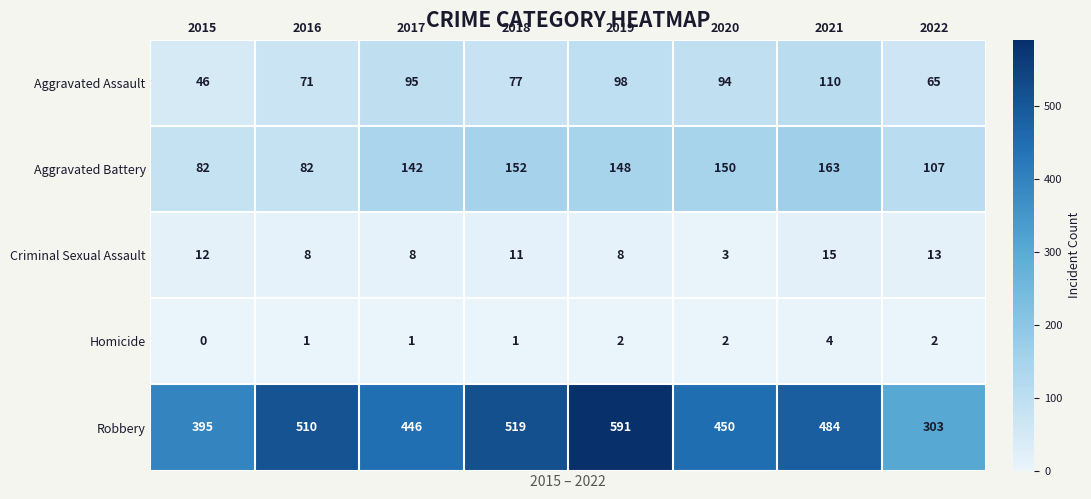

What is the sum of the Aggravated Assault values at 2016 and 2018?

148